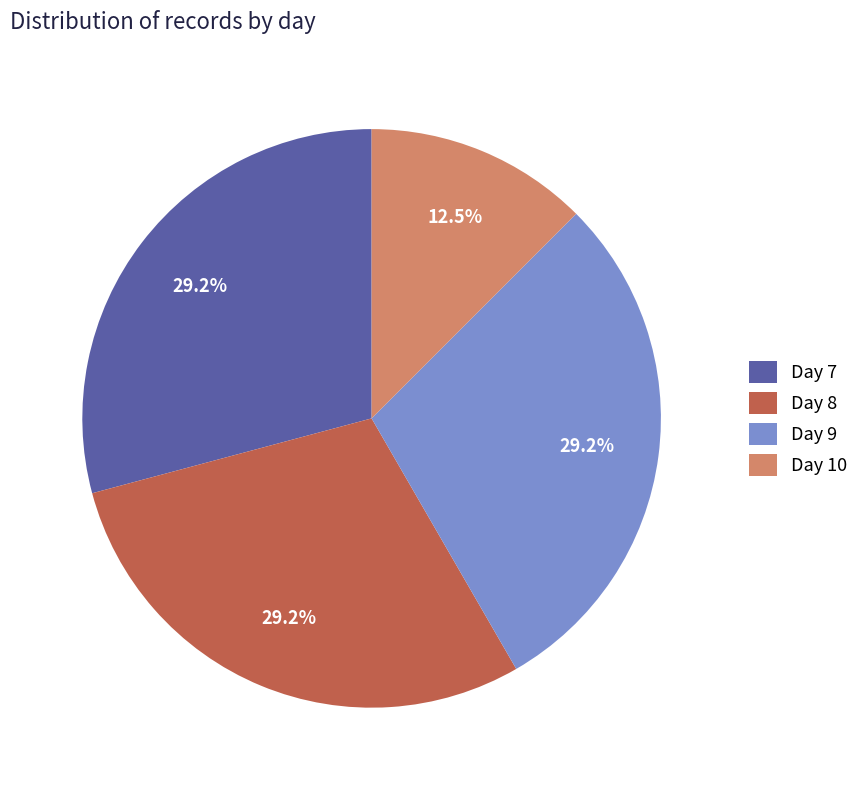

The Day 8 slice represents 29% of the pie. True or false?

True